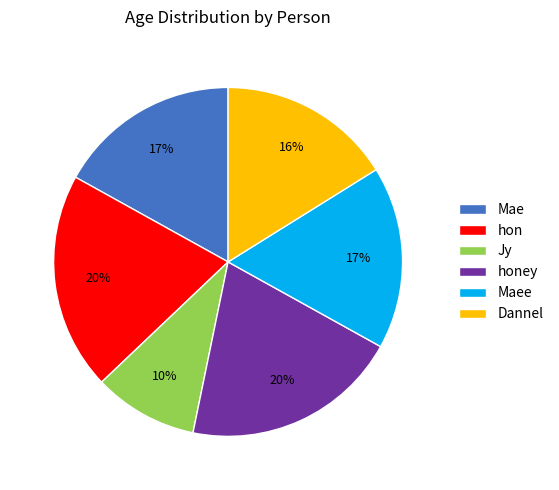

Count the number of slices in the pie.

6